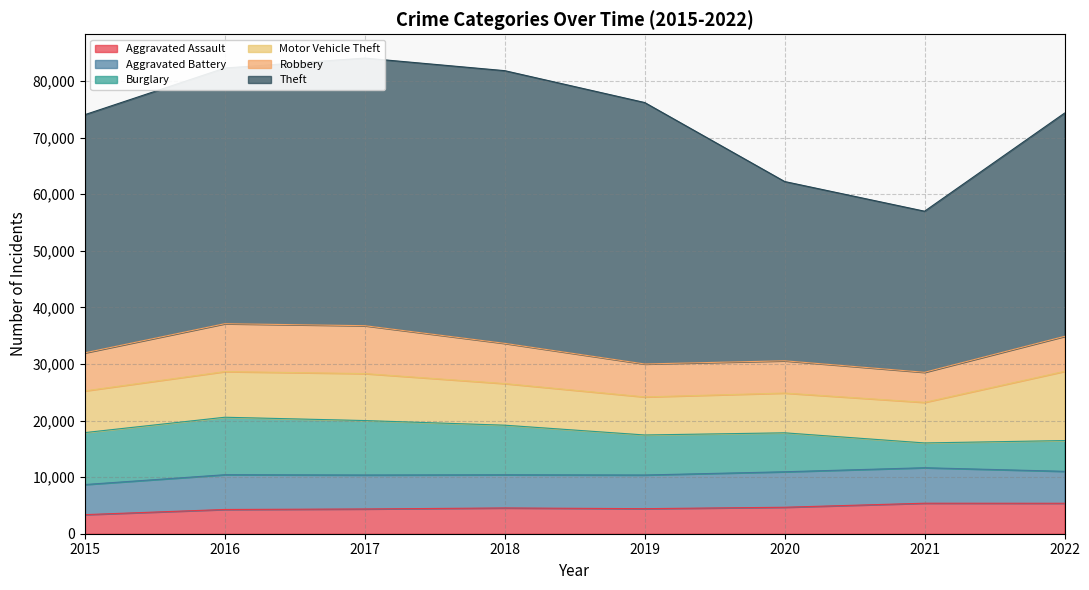

Which series has the widest spread of values?

Theft